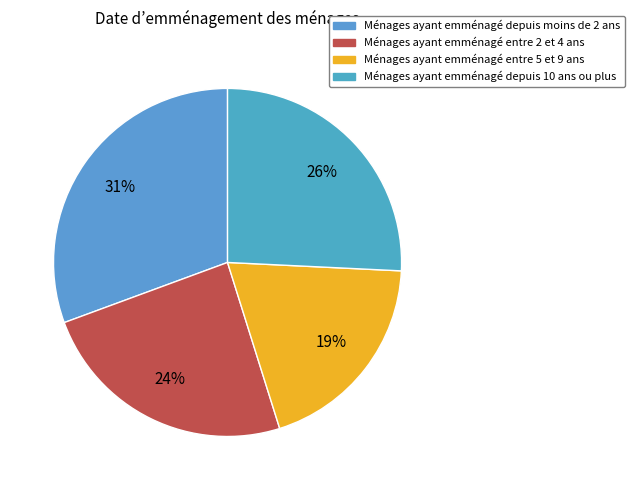

Count the number of slices in the pie.

4